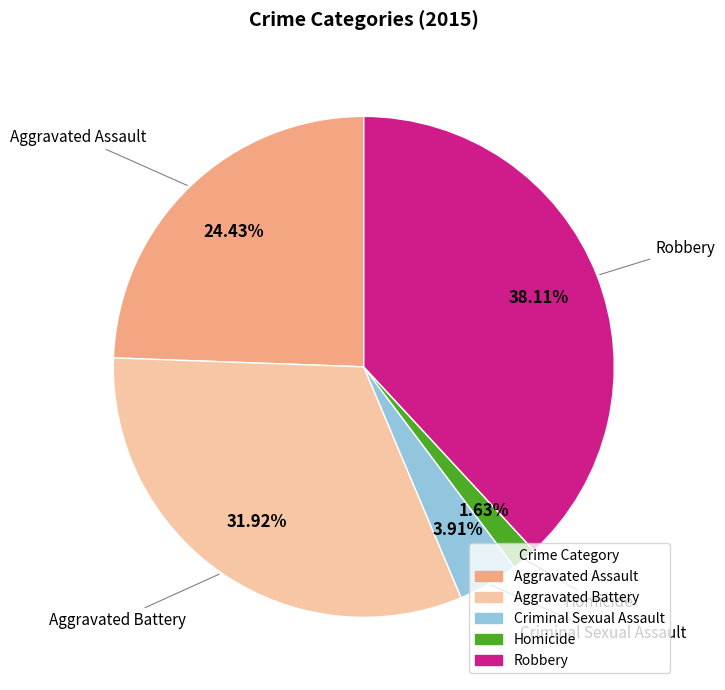

How many segments does this pie chart have?

5